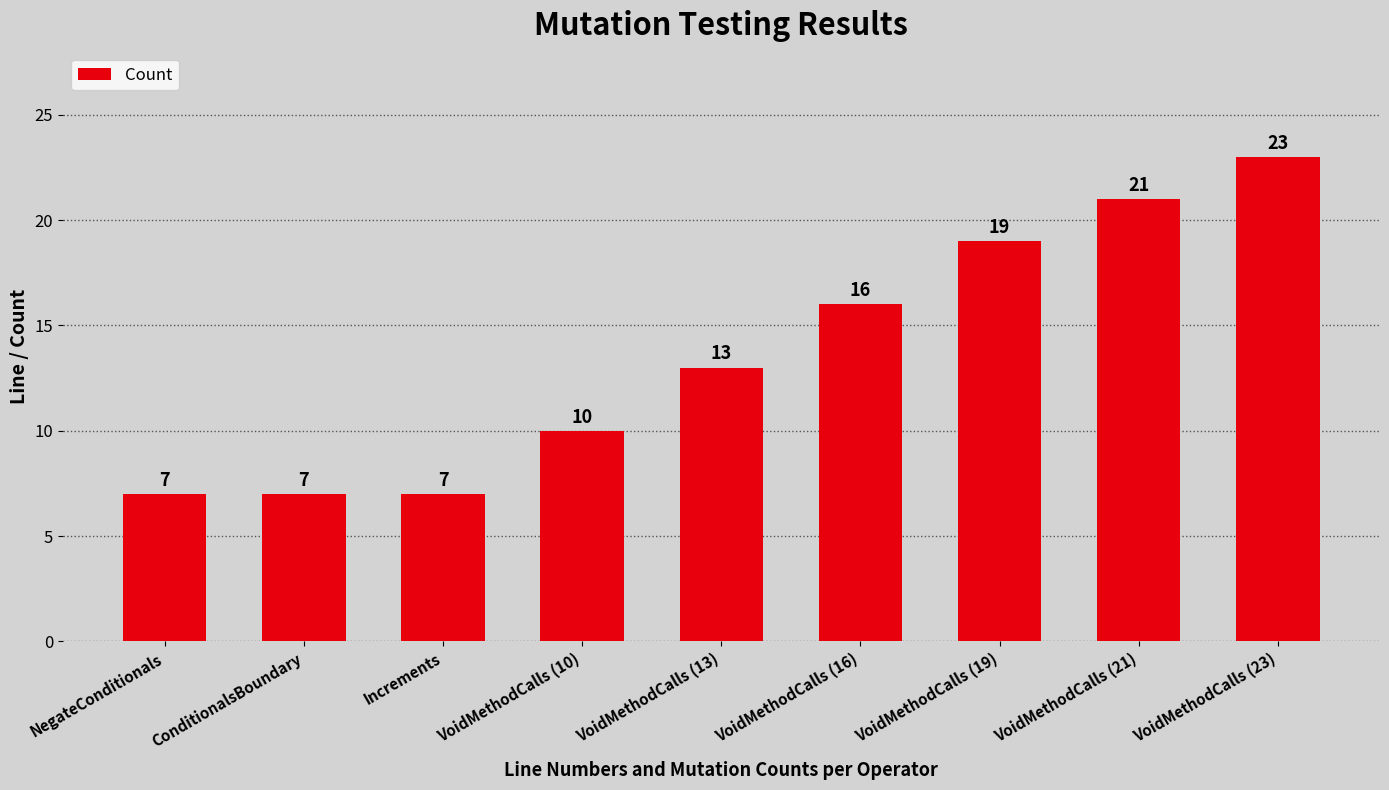

What is the sum of all values?

123